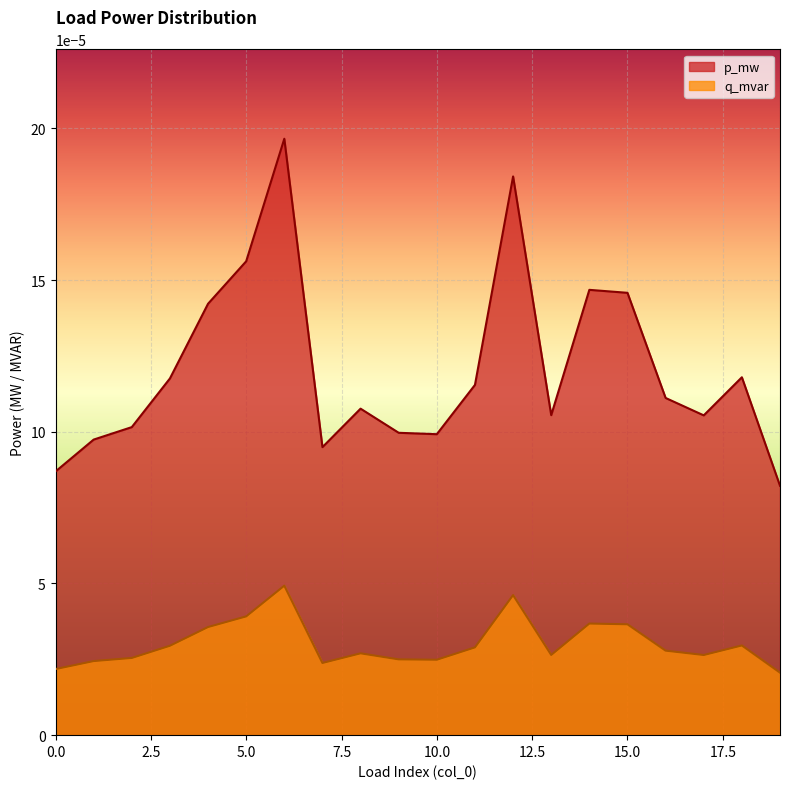

How many lines are shown in the chart?

2